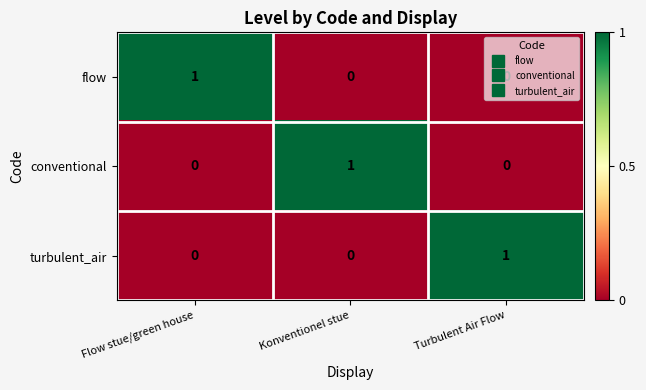

Count the conventional values in the range 0 to 1.

3